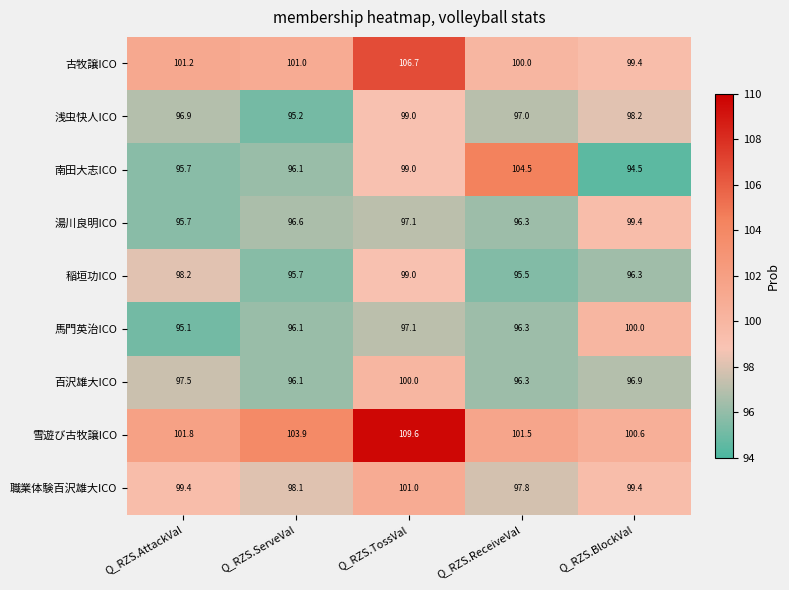

What is the difference between the highest and lowest values at Q_RZS.AttackVal?

6.7